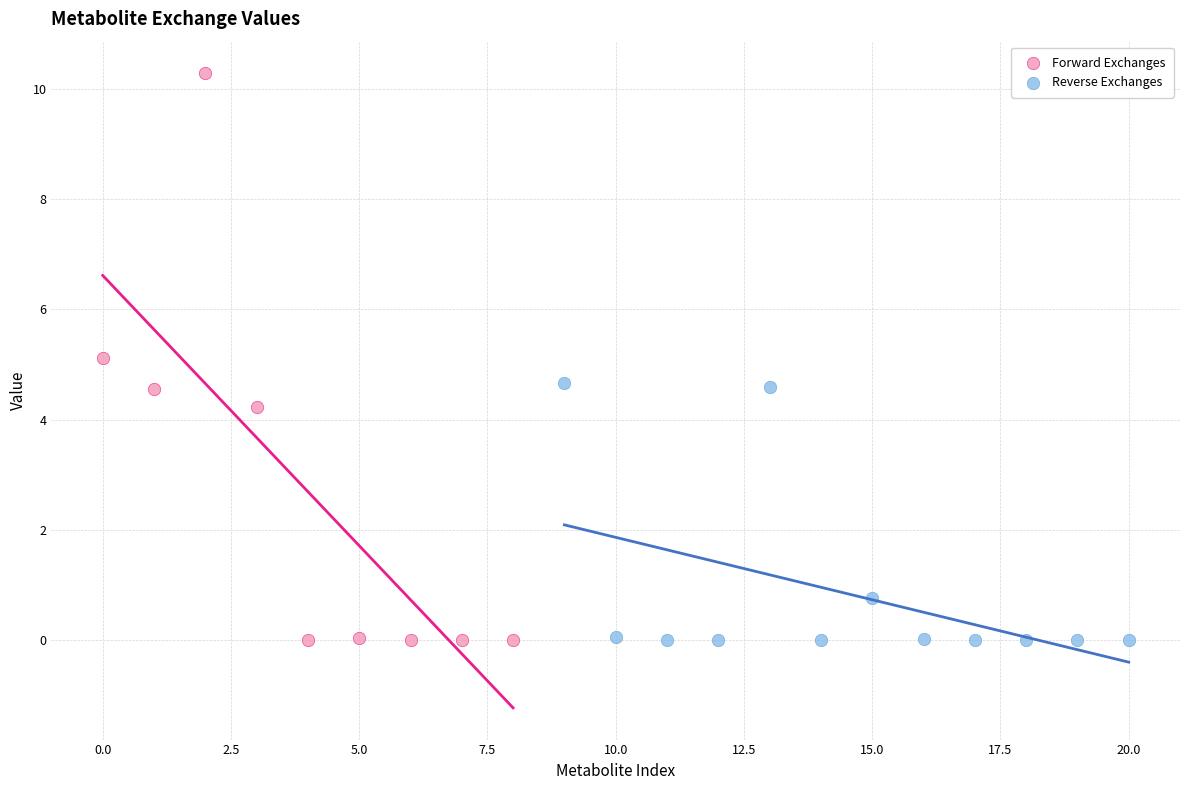

Which series reaches the maximum Y coordinate?

Forward Exchanges